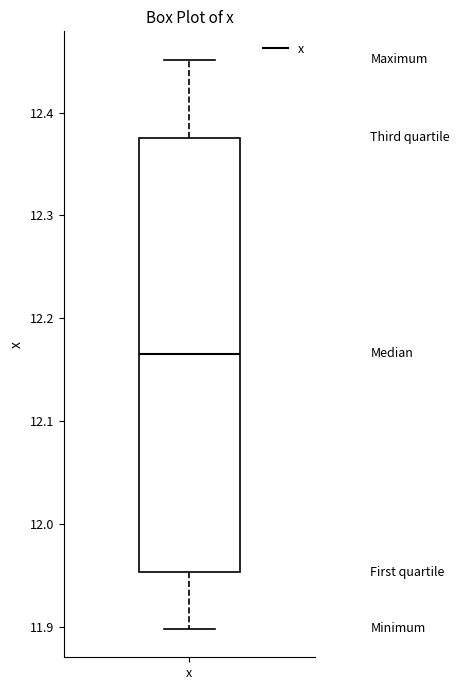

Read this box plot against the y-axis: the position of the median line, the range covered by the box, and the ends of both whiskers. The values are not printed on the chart, so give them approximately, as read against the axis.

median 12.17, box 11.95 to 12.38, whiskers 11.90 to 12.45